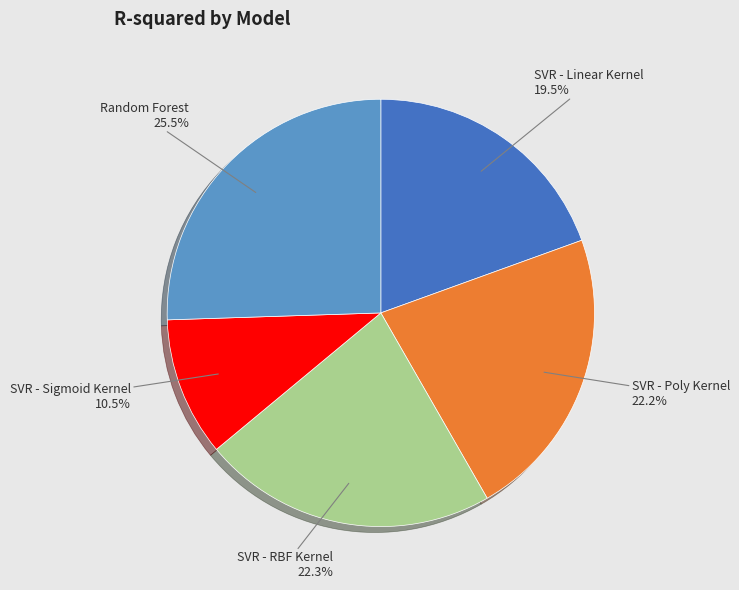

Is there any slice that represents more than half of the pie?

No